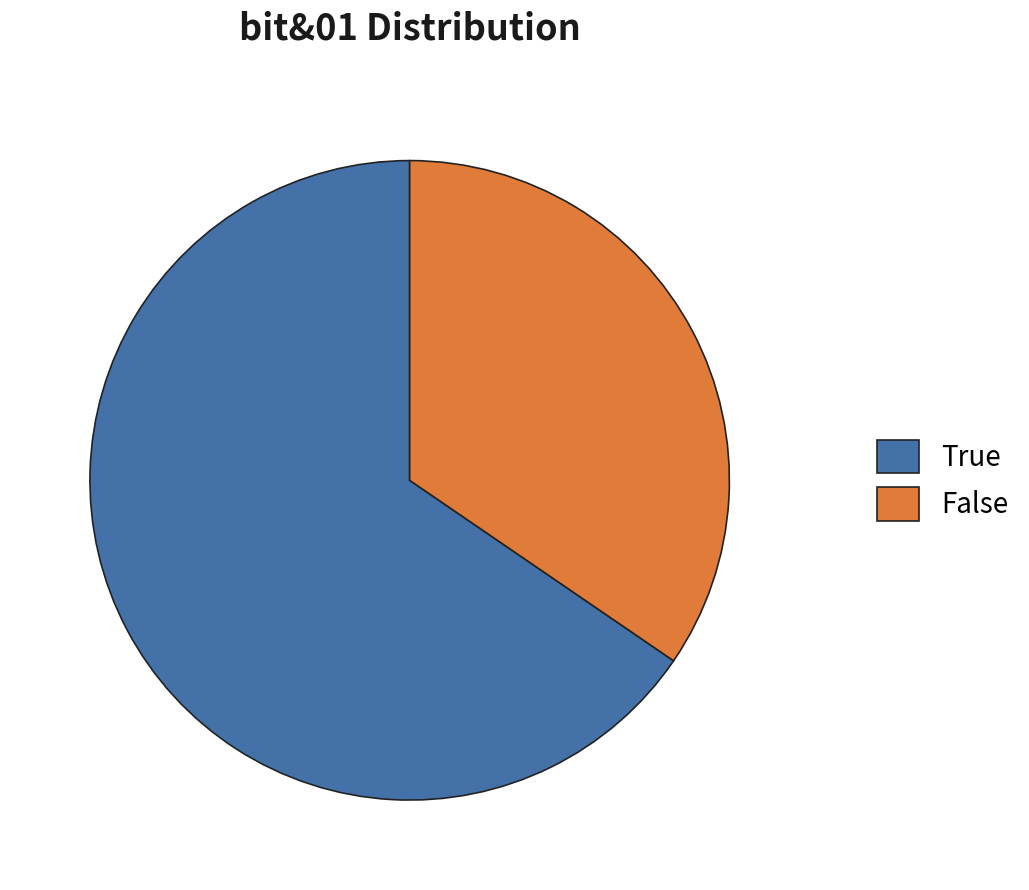

Is the sum of True and False greater than half?

Yes